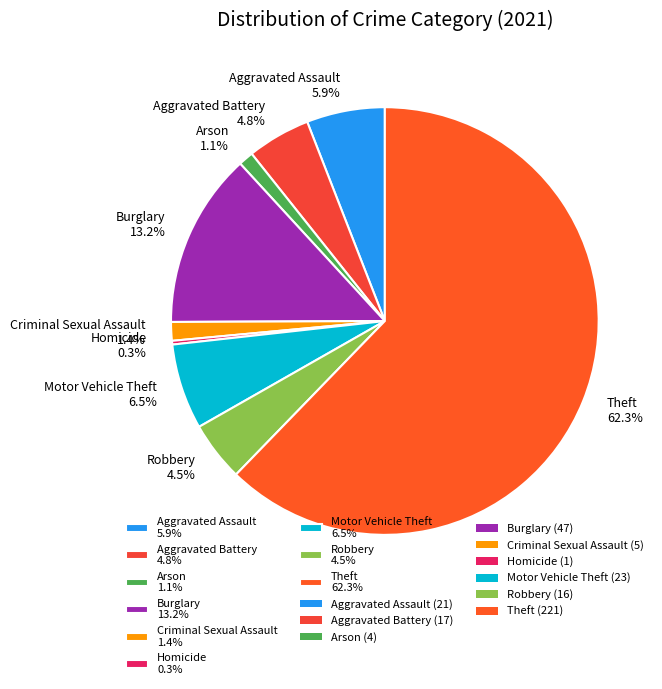

To the nearest percent, what is the difference between the largest and smallest slice percentages?

62%